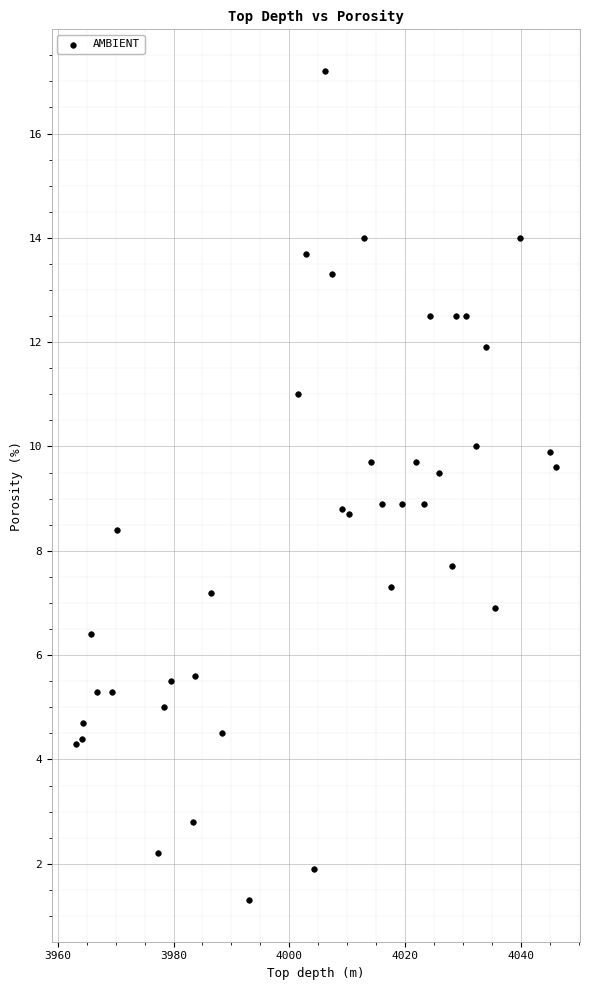

What is the range of Y values (max minus min)?

15.9